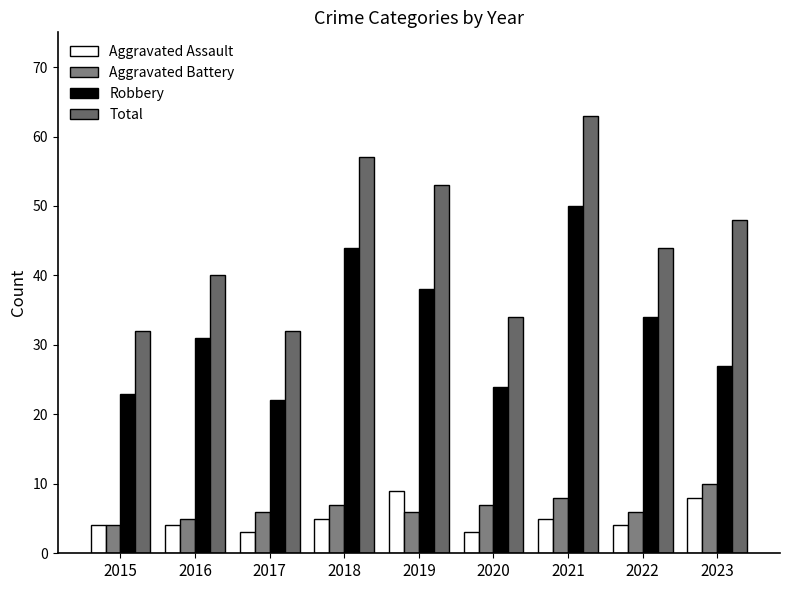

What is the approximate value of Total at 2018?

57